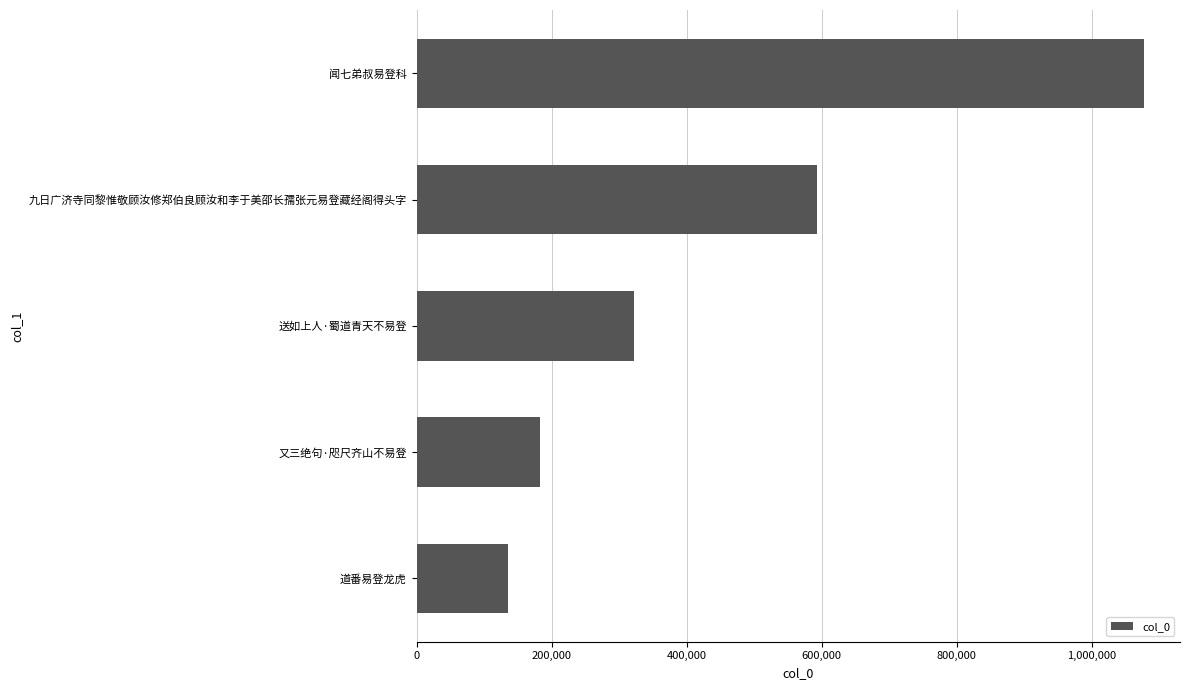

What is the minimum value shown in the chart?

135825